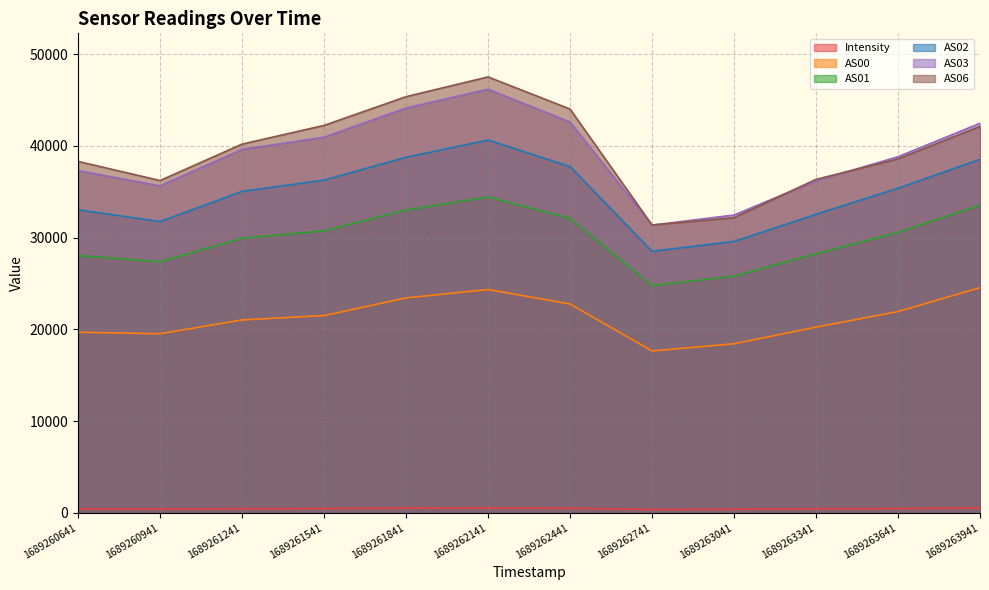

What is the highest value of the AS03 series?

46189.0